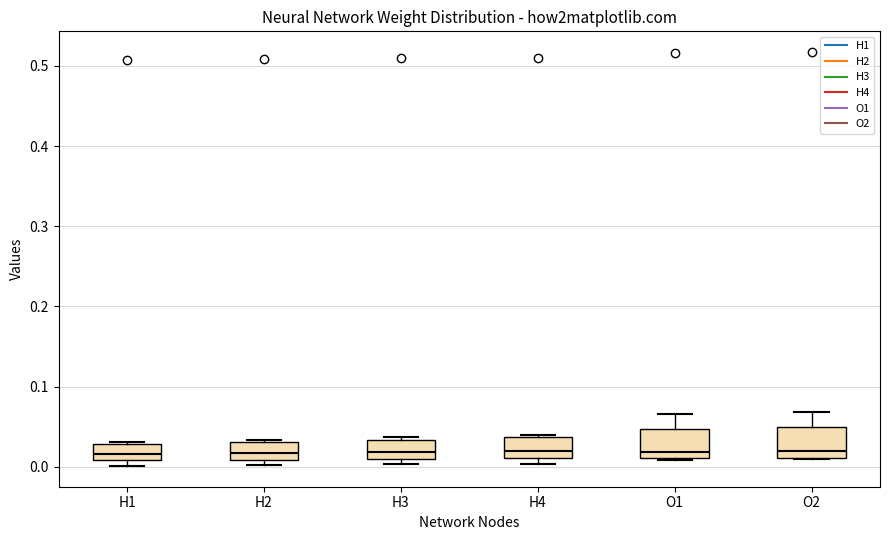

Where is the upper edge of the box for O2 on the y-axis? The values are not printed on the chart, so give them approximately, as read against the axis.

0.05